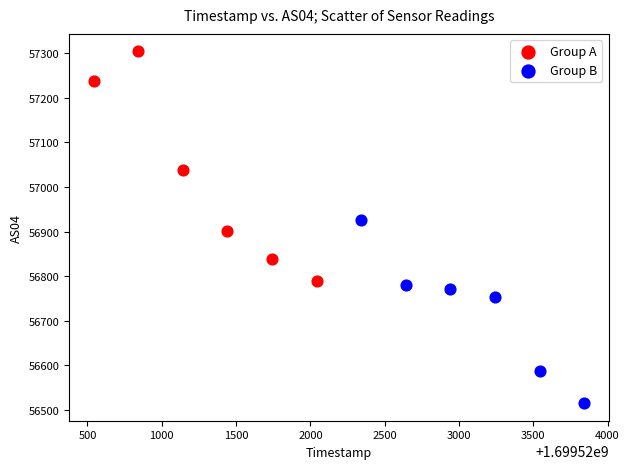

Which series has the largest Y range (max minus min)?

Group A